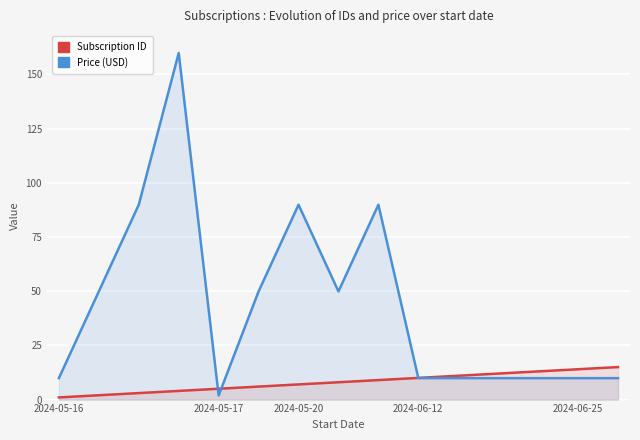

What is the average value of the Subscription ID series?

8.0